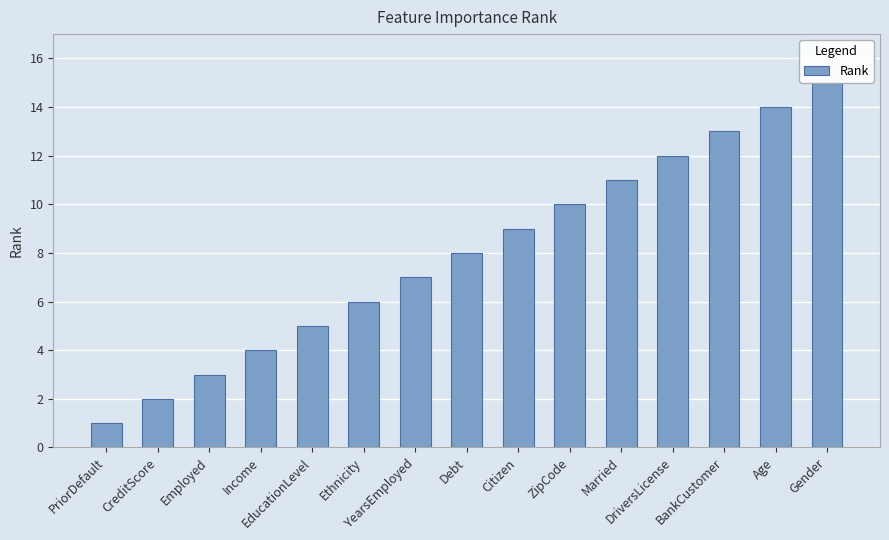

What is the smallest value displayed?

1